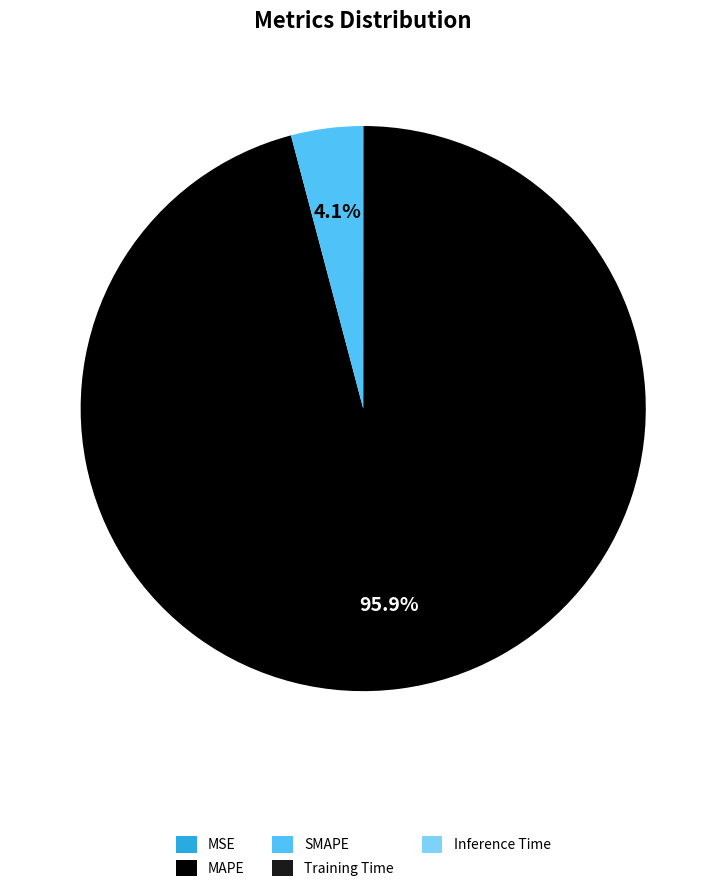

What is the largest slice in the pie chart?

MAPE